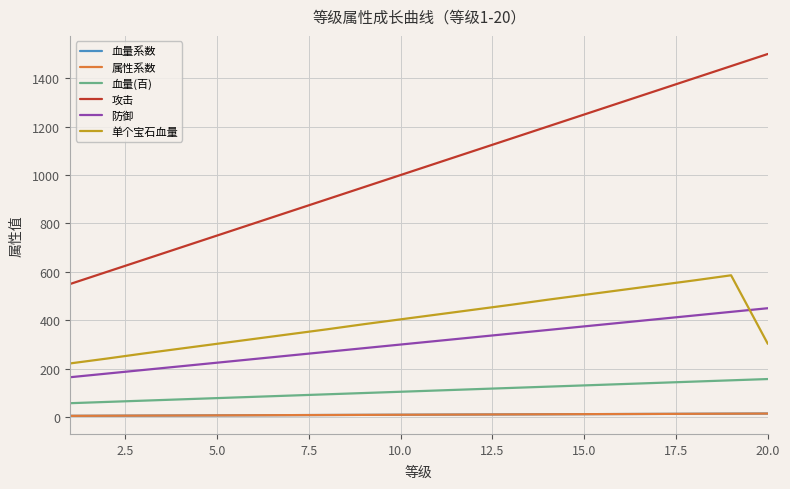

Reading left to right, transcribe all the data shown in this chart.

血量系数: 5.5	6.0	6.5	7.0	7.5	8.0	8.5	9.0	9.5	10.0	10.5	11.0	11.5	12.0	12.5	13.0	13.5	14.0	14.5	15.0
属性系数: 5.5	6.0	6.5	7.0	7.5	8.0	8.5	9.0	9.5	10.0	10.5	11.0	11.5	12.0	12.5	13.0	13.5	14.0	14.5	15.0
血量(百): 57.8	63.0	68.2	73.5	78.8	84.0	89.2	94.5	99.8	105.0	110.2	115.5	120.8	126.0	131.2	136.5	141.8	147.0	152.2	157.5
攻击: 550.0	600.0	650.0	700.0	750.0	800.0	850.0	900.0	950.0	1000.0	1050.0	1100.0	1150.0	1200.0	1250.0	1300.0	1350.0	1400.0	1450.0	1500.0
防御: 165.0	180.0	195.0	210.0	225.0	240.0	255.0	270.0	285.0	300.0	315.0	330.0	345.0	360.0	375.0	390.0	405.0	420.0	435.0	450.0
单个宝石血量: 222.0	242.0	263.0	283.0	303.0	323.0	343.0	363.0	384.0	404.0	424.0	444.0	464.0	485.0	505.0	525.0	545.0	565.0	586.0	303.0